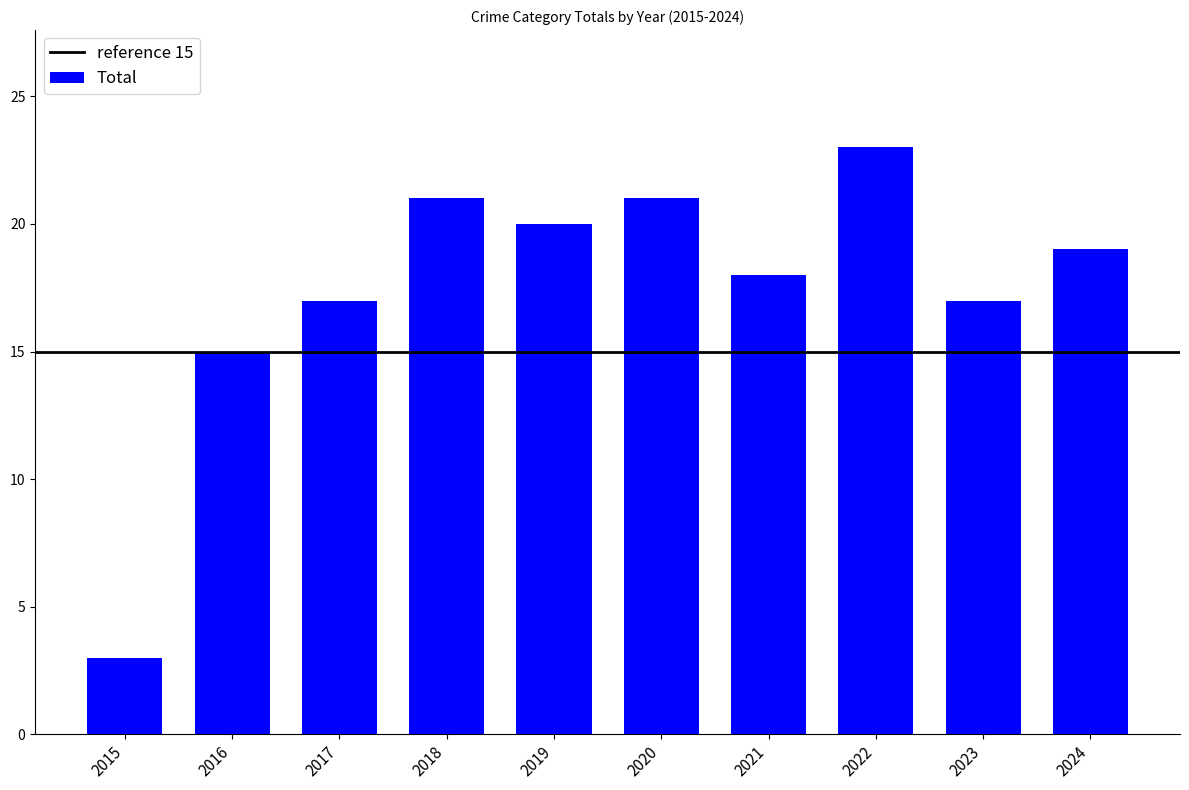

What is the difference between the maximum and minimum values?

20